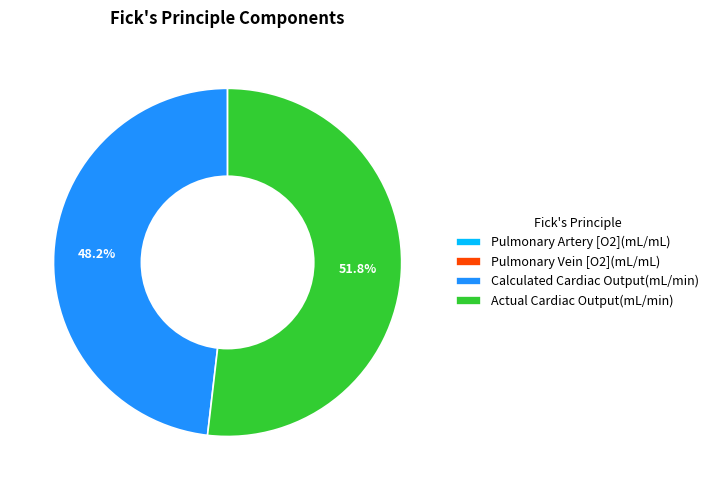

Which slice is the largest?

Actual Cardiac Output(mL/min)